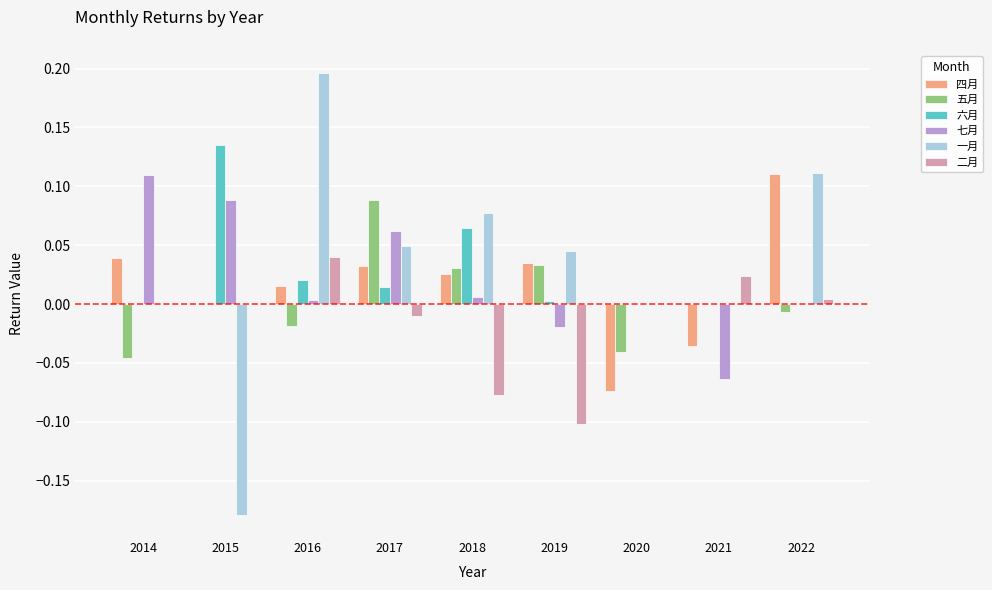

At which category does the chart reach its peak across all series?

2016